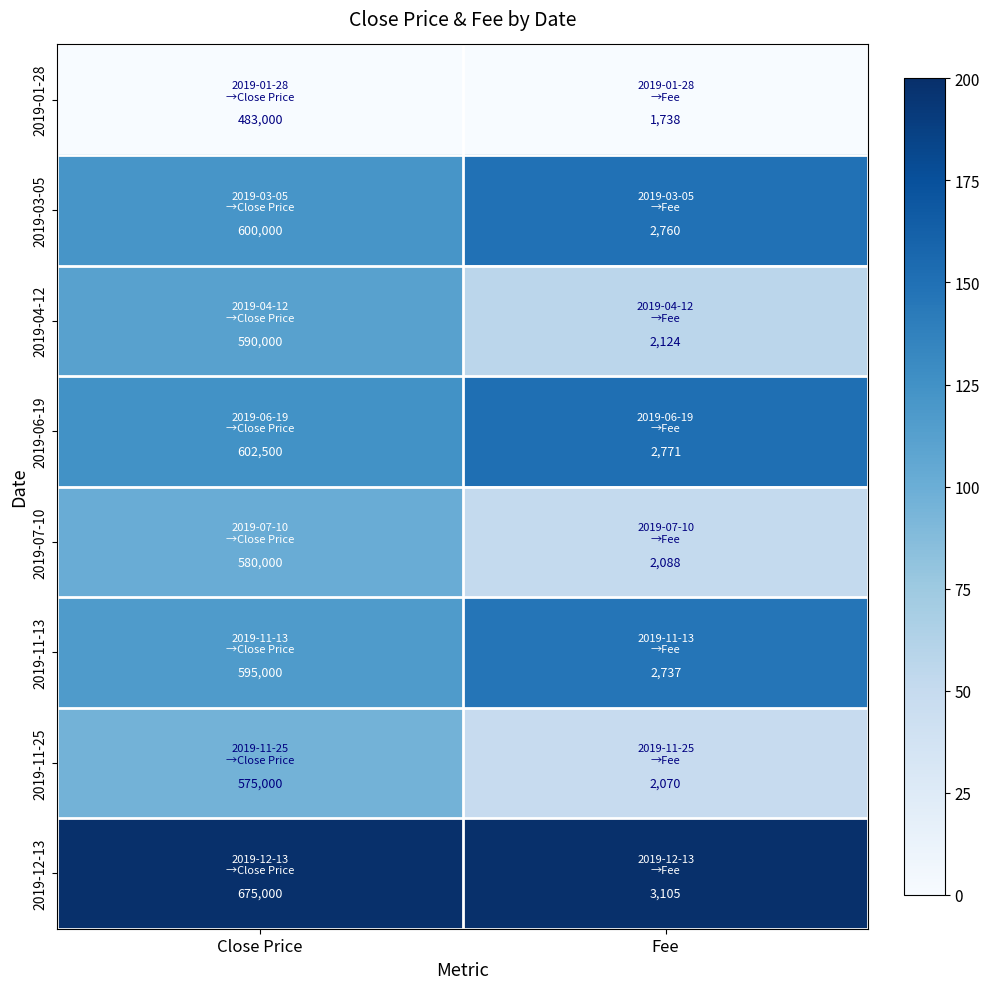

Which series has the largest total across all categories?

2019-12-13